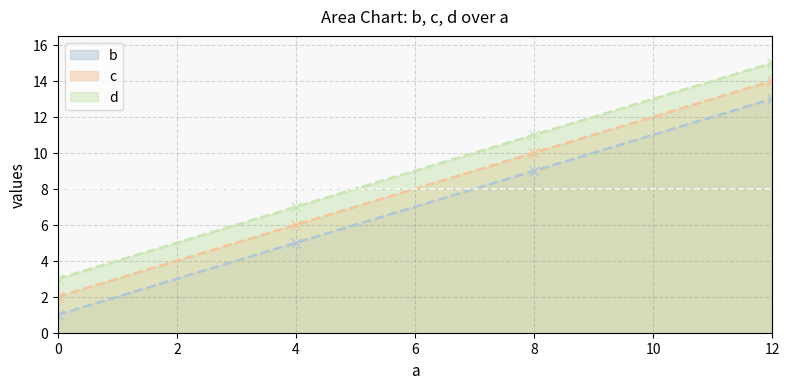

Count the number of data series in this chart.

3